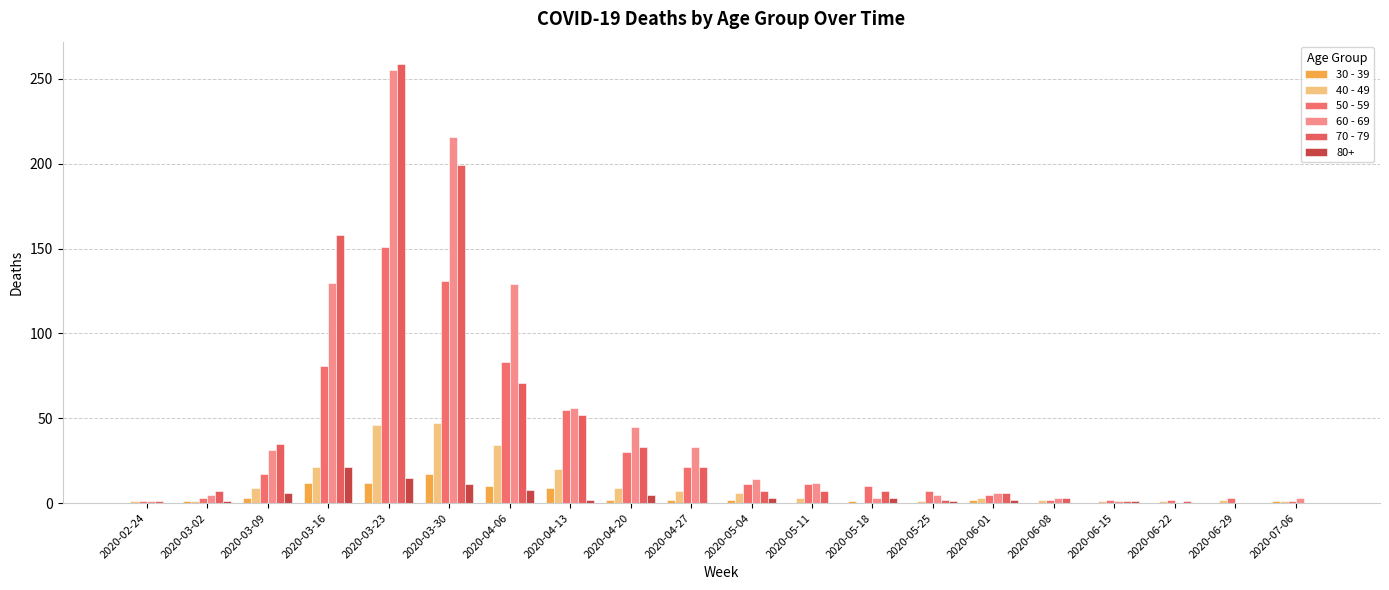

Rank the categories by 70 - 79 value from highest to lowest.

2020-03-23, 2020-03-30, 2020-03-16, 2020-04-06, 2020-04-13, 2020-03-09, 2020-04-20, 2020-04-27, 2020-03-02, 2020-05-04, 2020-05-11, 2020-05-18, 2020-06-01, 2020-06-08, 2020-05-25, 2020-02-24, 2020-06-15, 2020-06-22, 2020-06-29, 2020-07-06